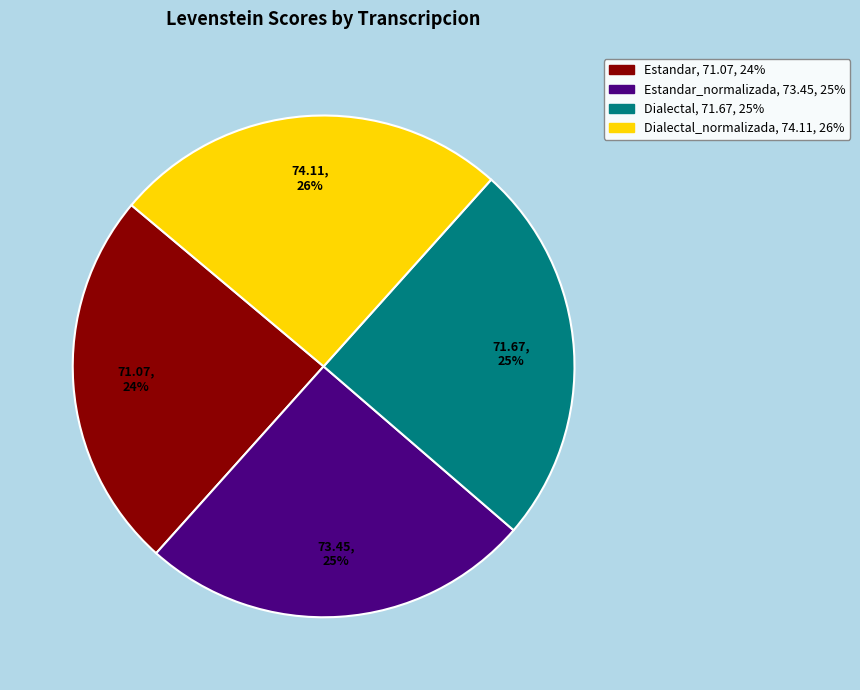

To the nearest percent, what is the average slice percentage?

25%